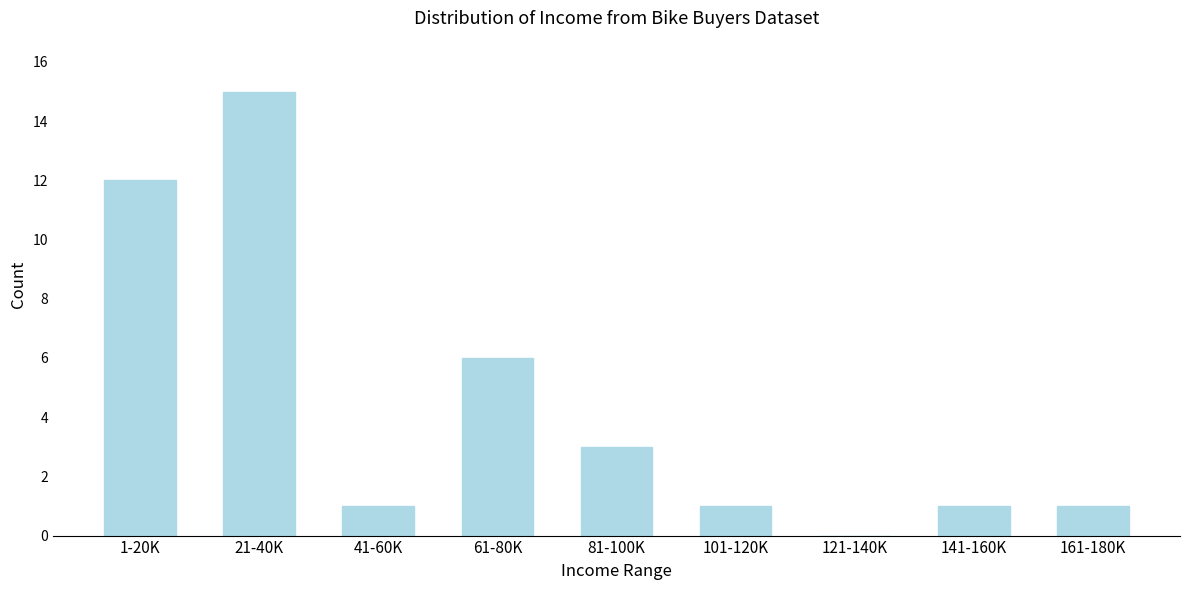

Reading left to right, transcribe all the data shown in this chart.

1-20K=12	21-40K=15	41-60K=1	61-80K=6	81-100K=3	101-120K=1	121-140K=0	141-160K=1	161-180K=1